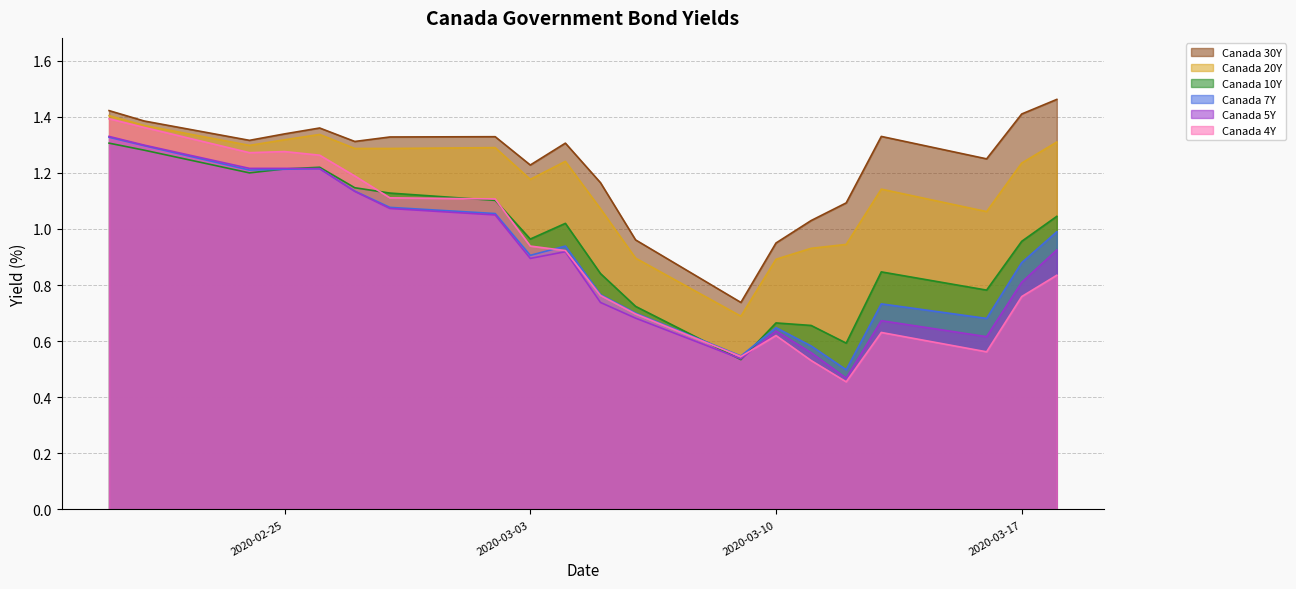

At how many categories does at least one series exceed 1?

17